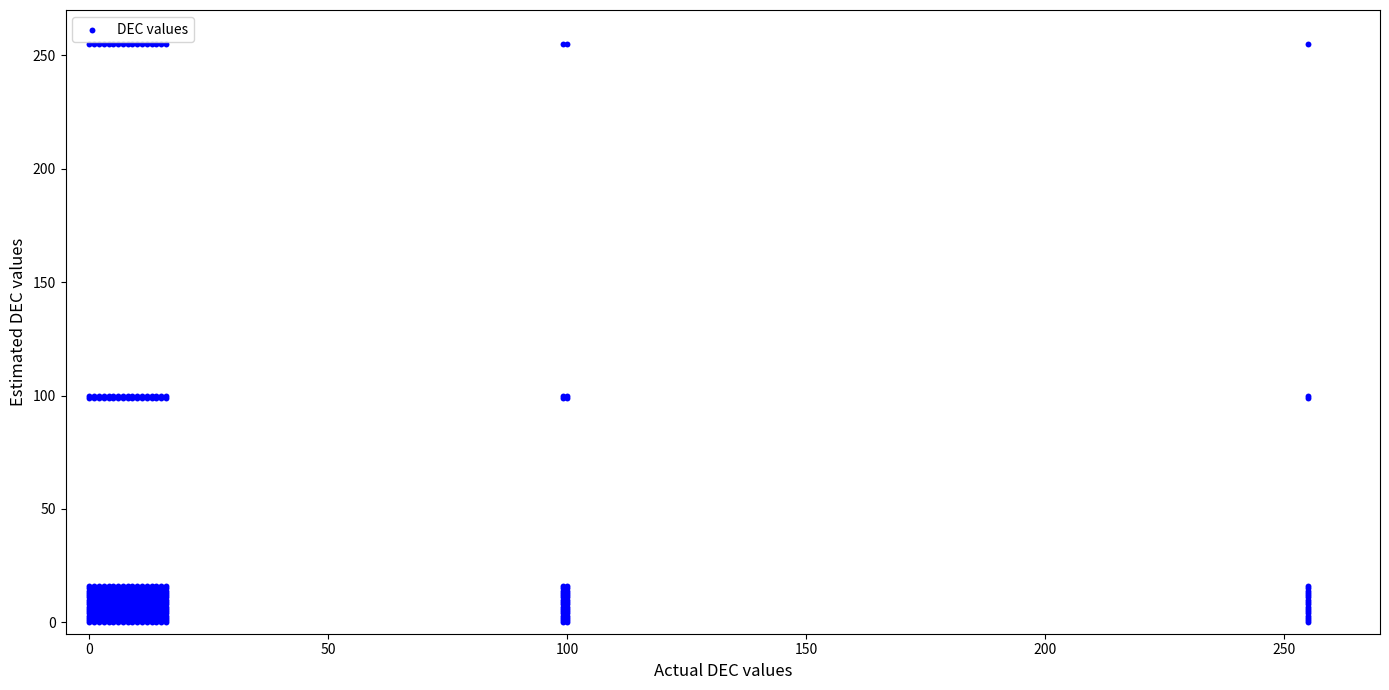

What is the range of X values (max minus min)?

255